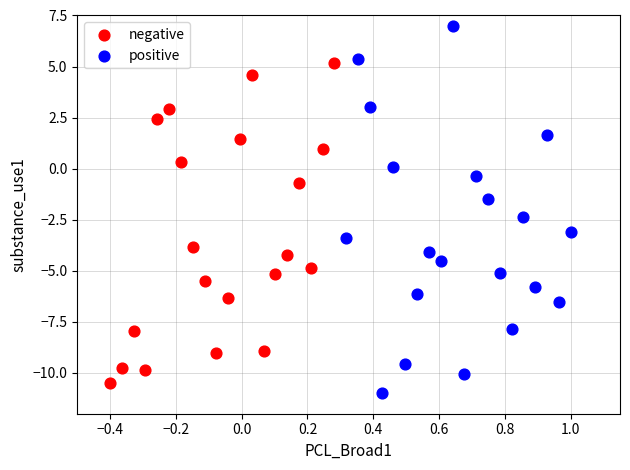

Which series has the largest Y range (max minus min)?

positive